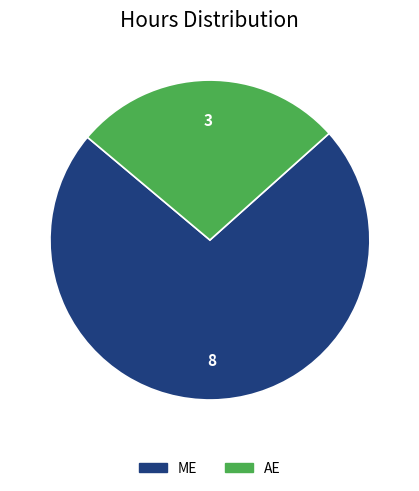

Does ME account for over 50% of the chart?

Yes